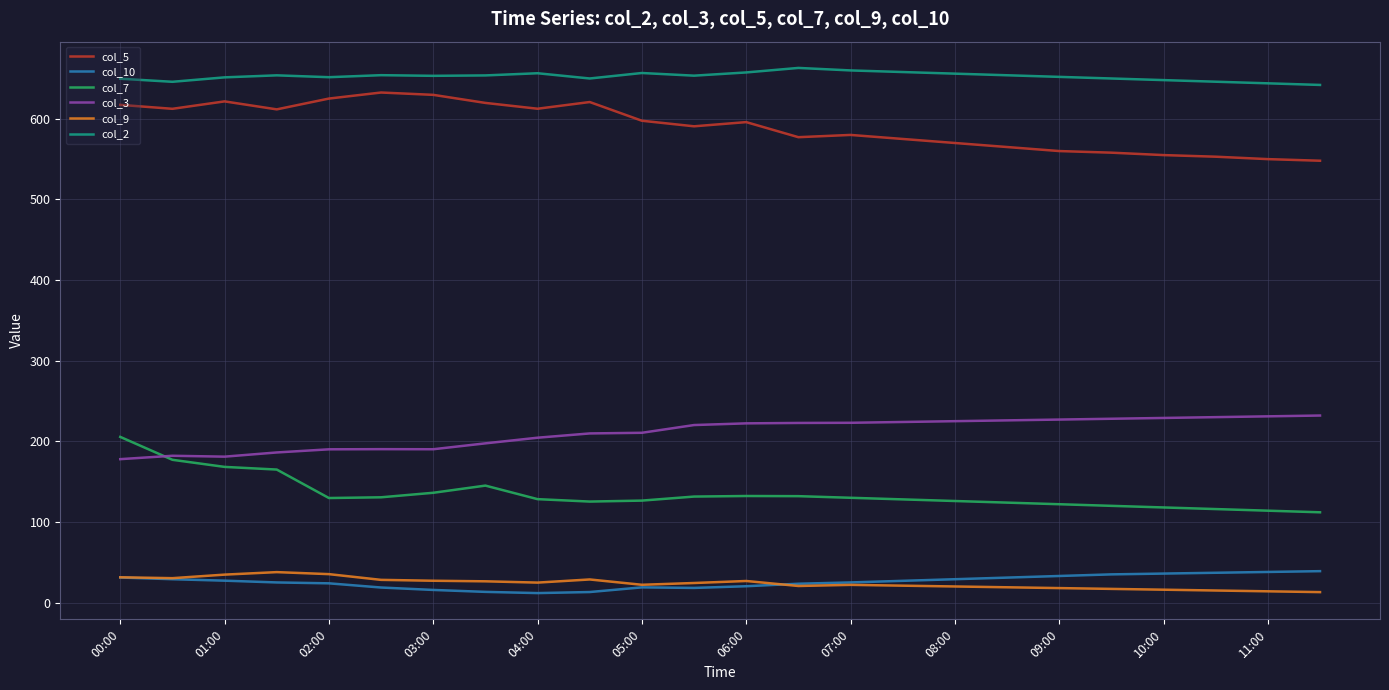

True or false: col_9 and col_5 intersect in this chart.

False